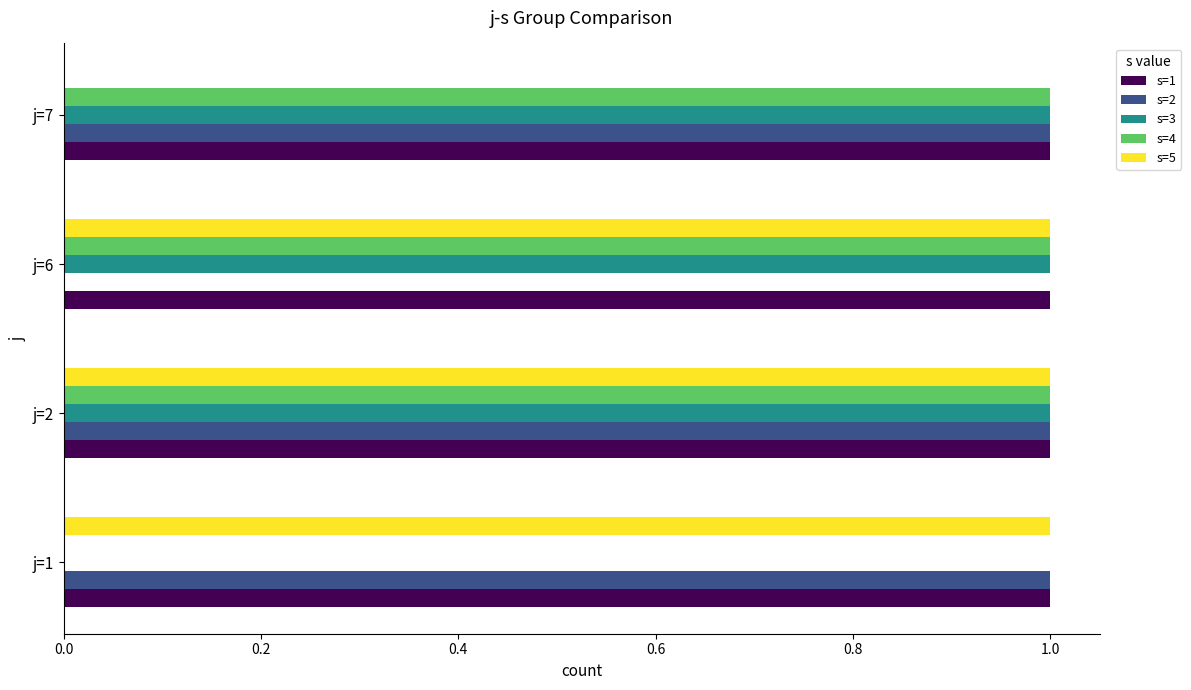

At which category is the sum across all series the highest?

j=2